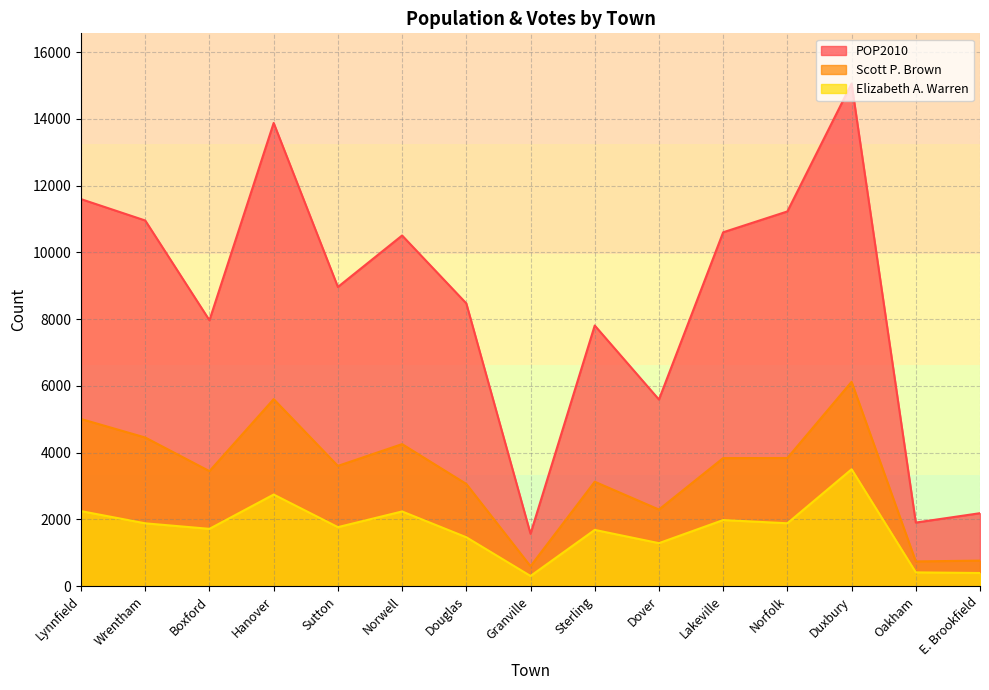

Which series has the largest range (max minus min)?

POP2010